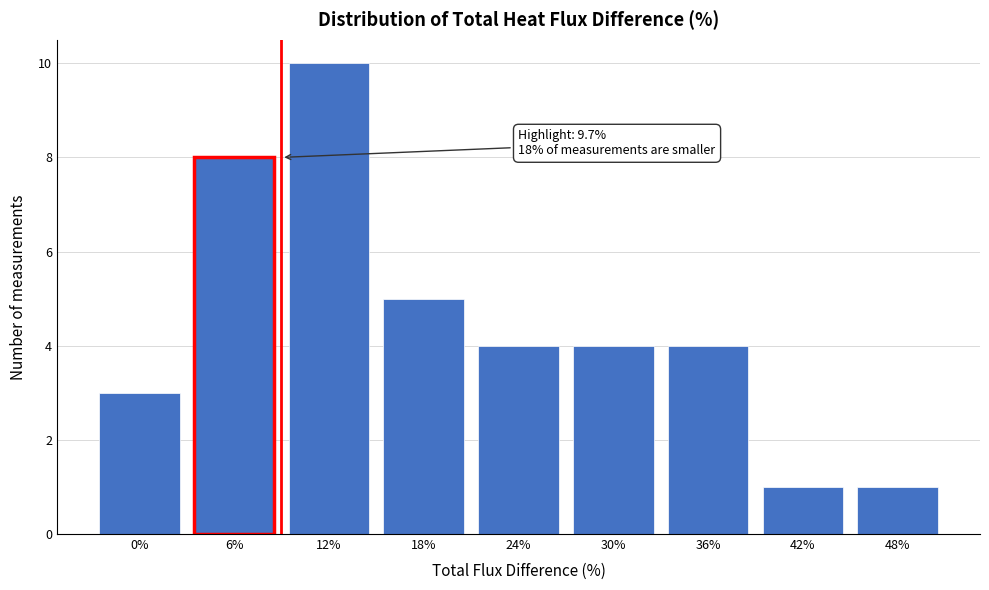

Reading left to right, transcribe all the data shown in this chart.

3	8	10	5	4	4	4	1	1